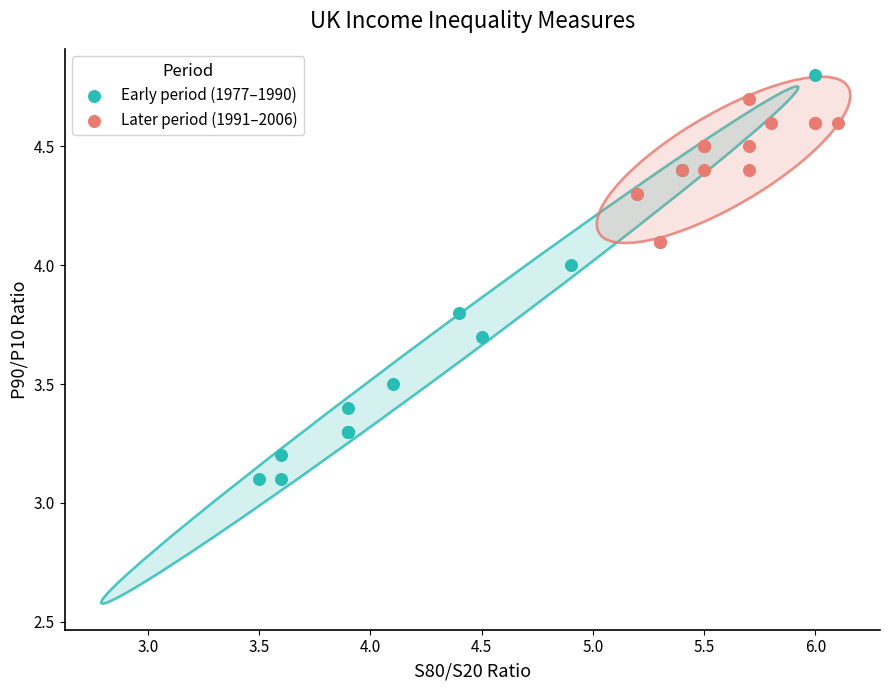

Which series contains the lowest Y value?

Early period (1977–1990)